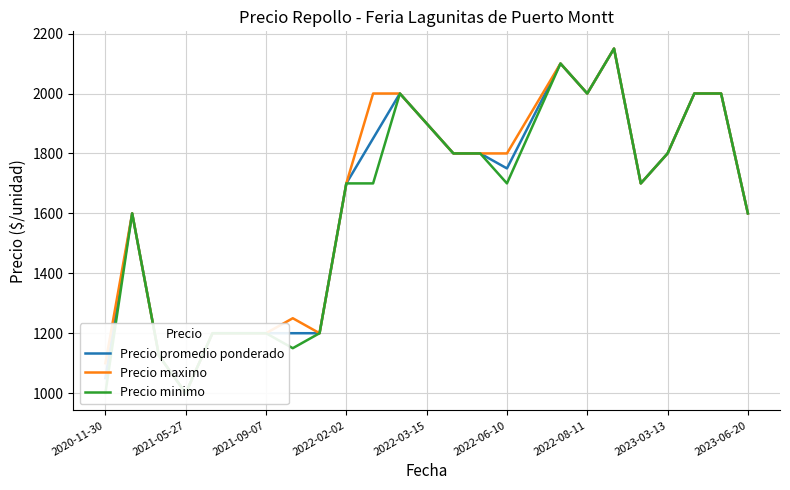

Which has a higher value, 11 or 23?

11